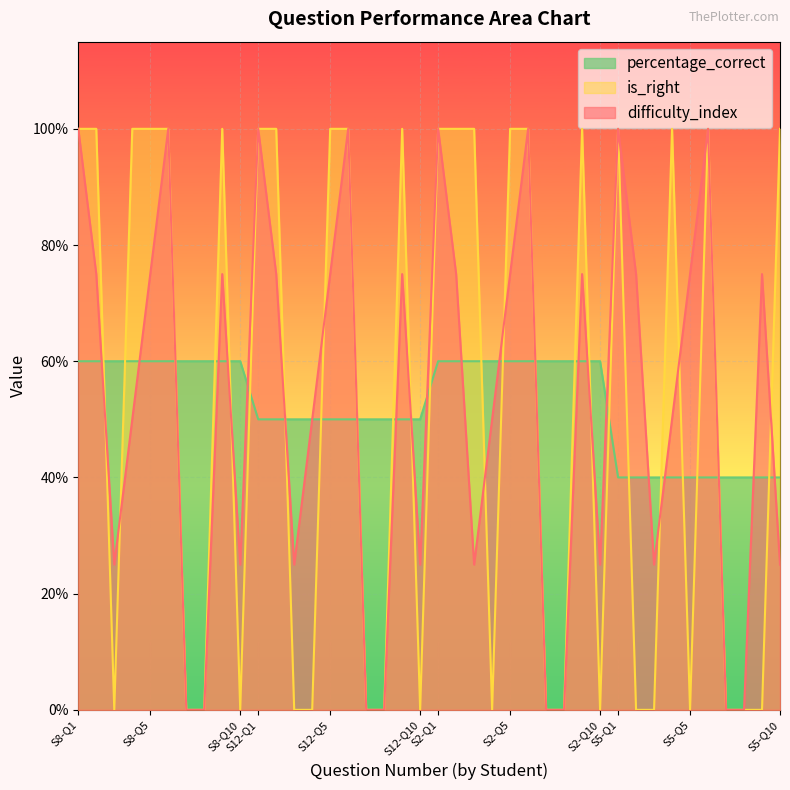

Rank the series at 6 from lowest to highest value.

percentage_correct, difficulty_index, is_right